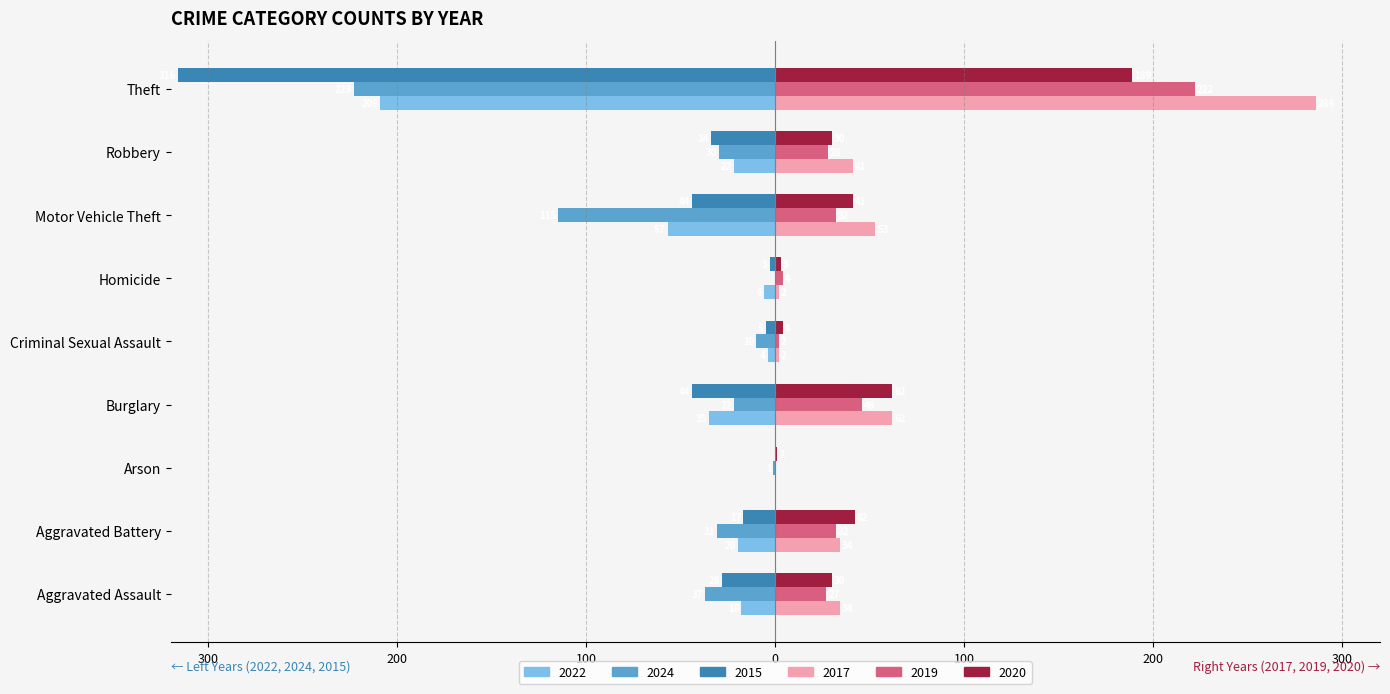

What are all the series names shown in the legend?

2022, 2024, 2015, 2017, 2019, 2020